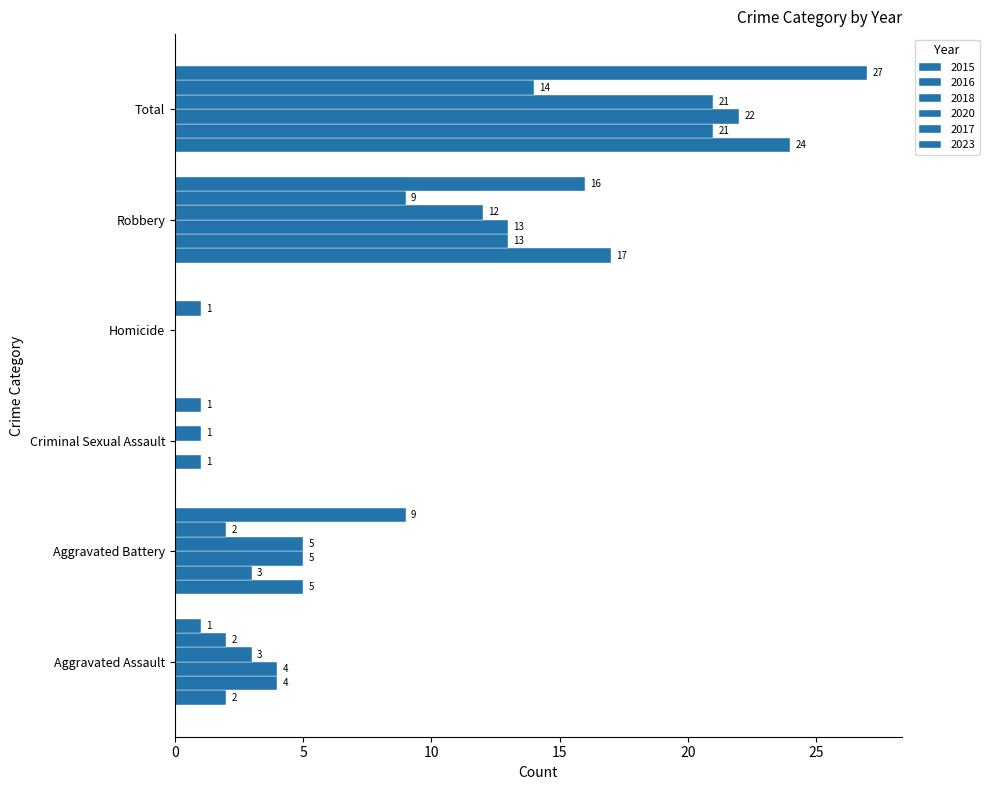

What is the label of the 3rd bar from the right?

Homicide